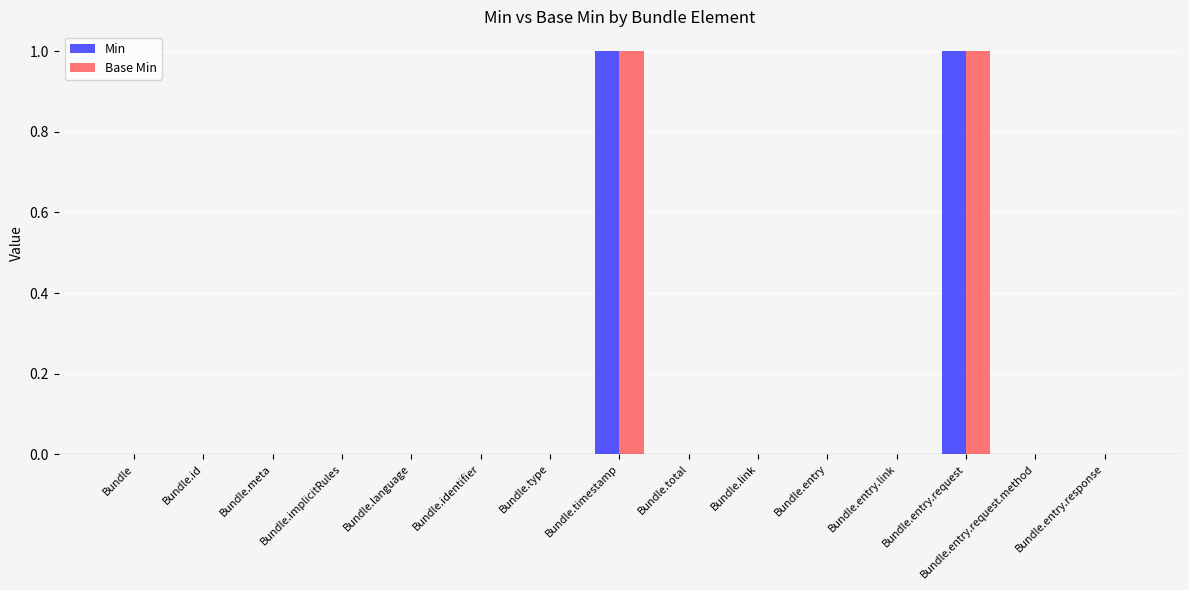

Reading left to right, what are all the values shown in this chart?

Min: 0	0	0	0	0	0	0	1	0	0	0	0	1	0	0
Base Min: 0	0	0	0	0	0	0	1	0	0	0	0	1	0	0